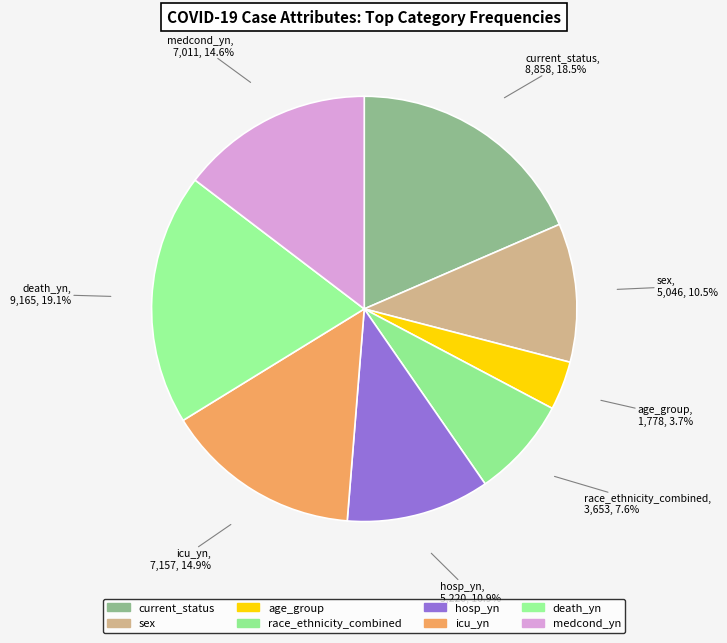

To the nearest percent, what is the average slice percentage?

12%